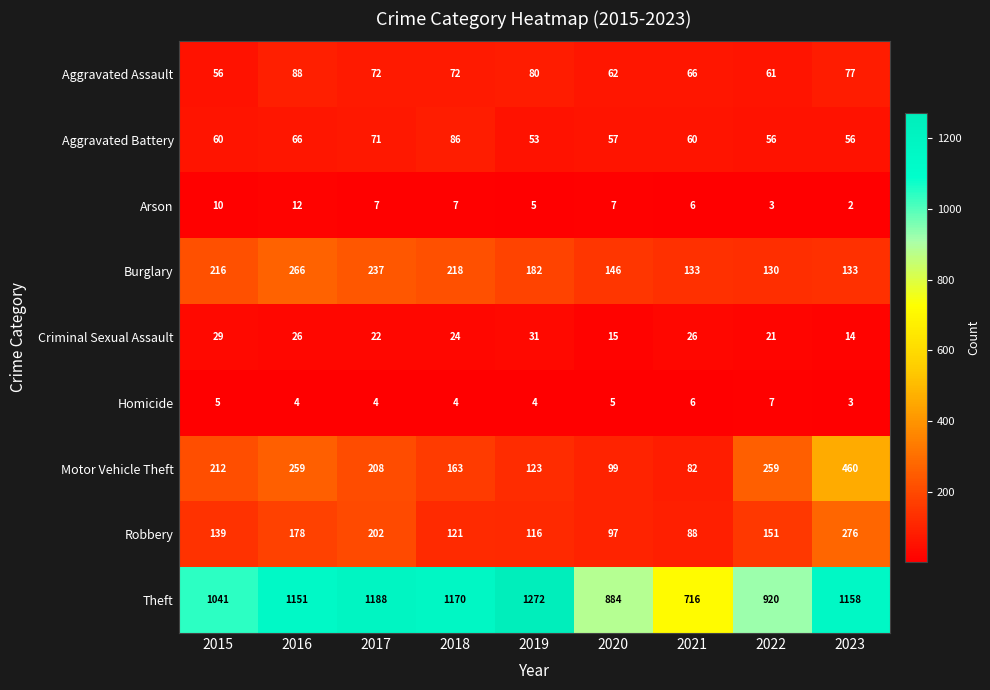

Which series changed the most between 2015 and 2018?

Theft